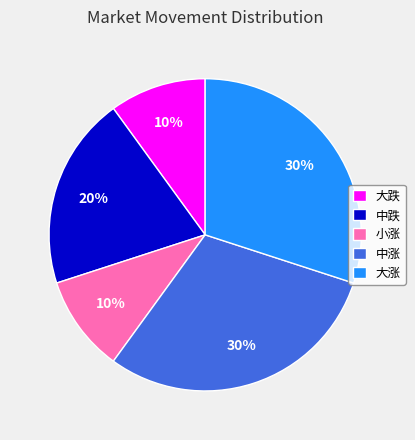

Is there any slice that represents more than half of the pie?

No